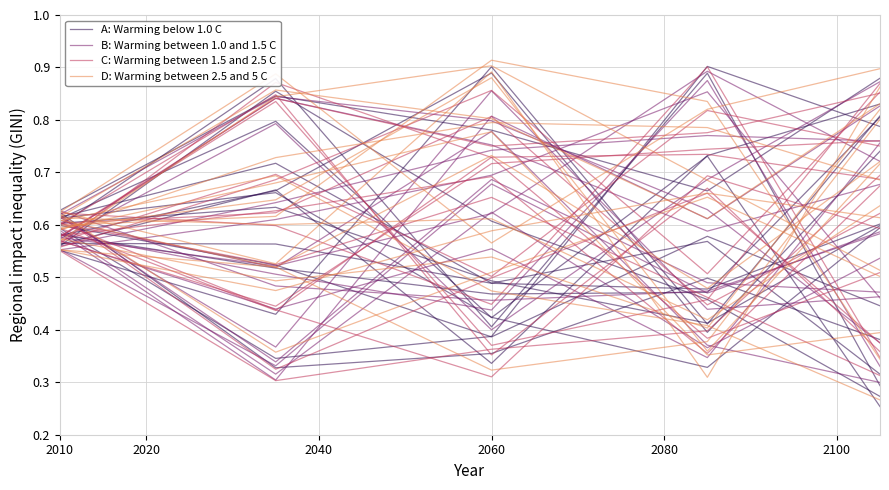

Which series has the widest spread of values?

C: Warming between 1.5 and 2.5 C